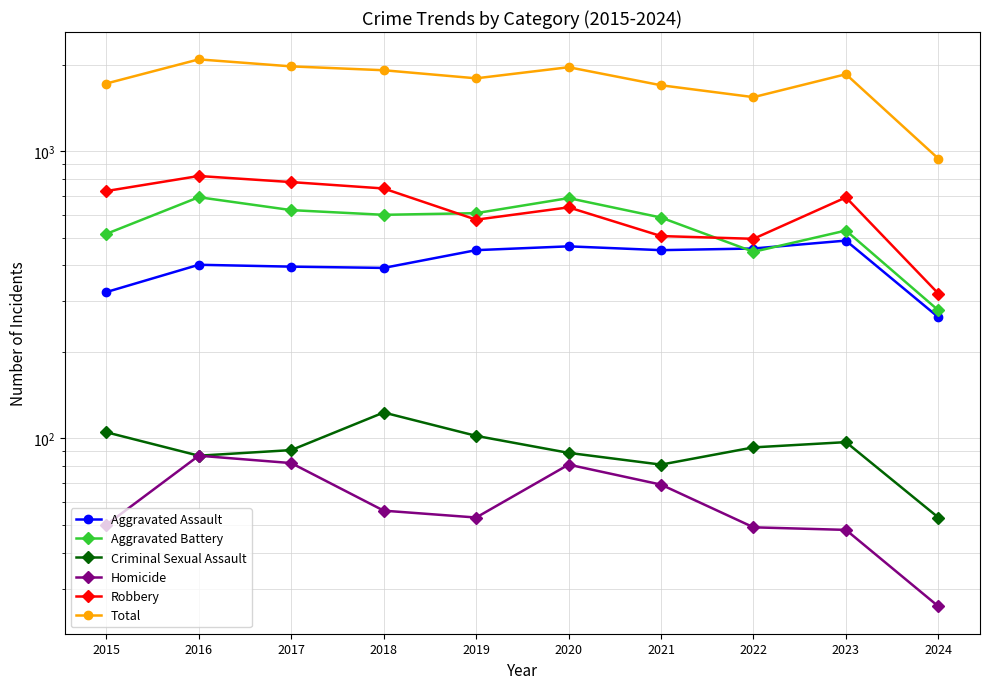

True or false: Aggravated Assault and Total cross at least once.

False